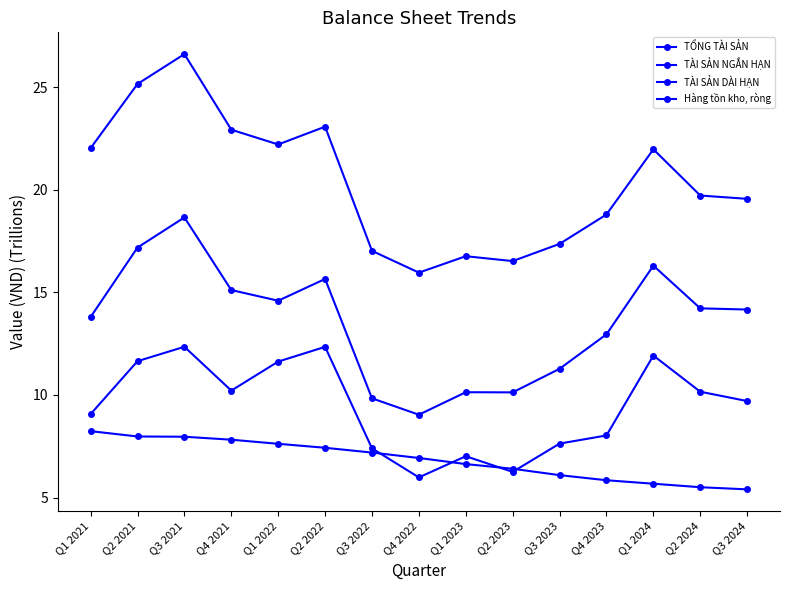

In Hàng tồn kho, ròng, how many points are lower than both neighbors (excluding endpoints)?

3